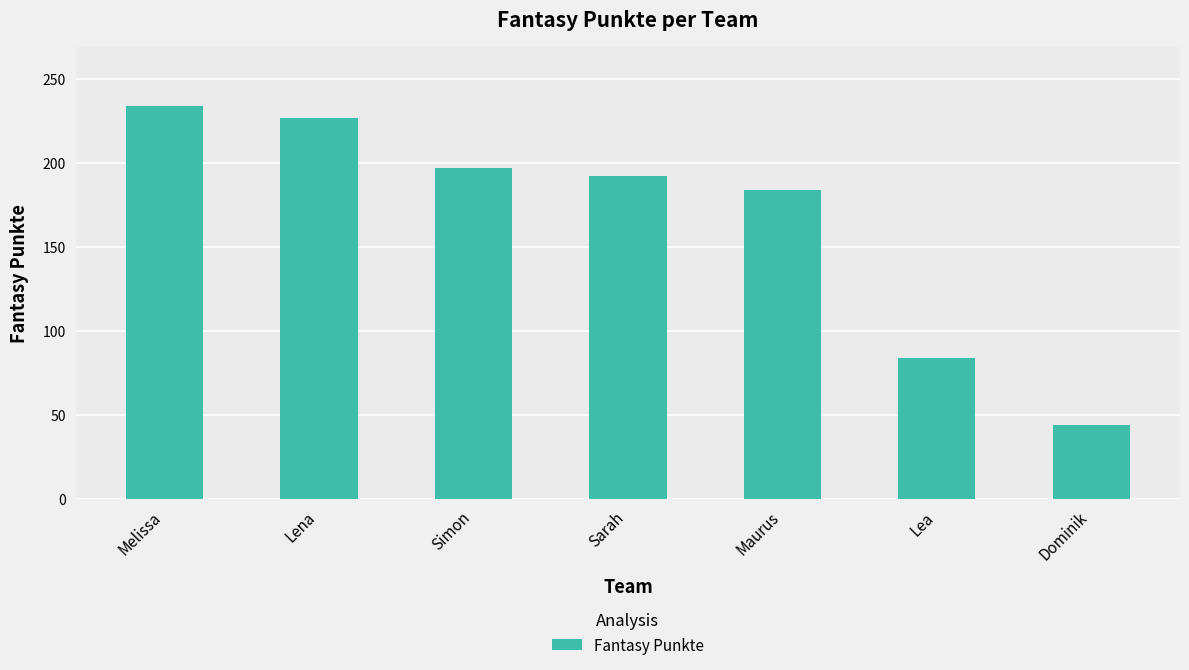

How many bars are there in total?

7